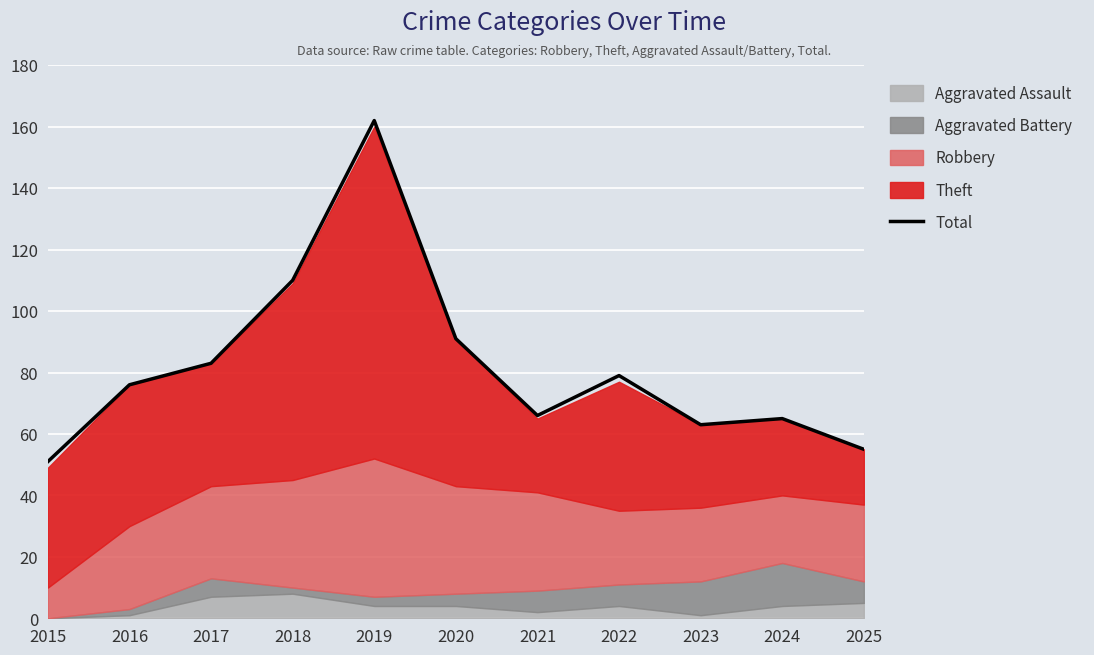

Reading left to right, extract all data points from this chart.

2015=51	2016=76	2017=83	2018=110	2019=162	2020=91	2021=66	2022=79	2023=63	2024=65	2025=55